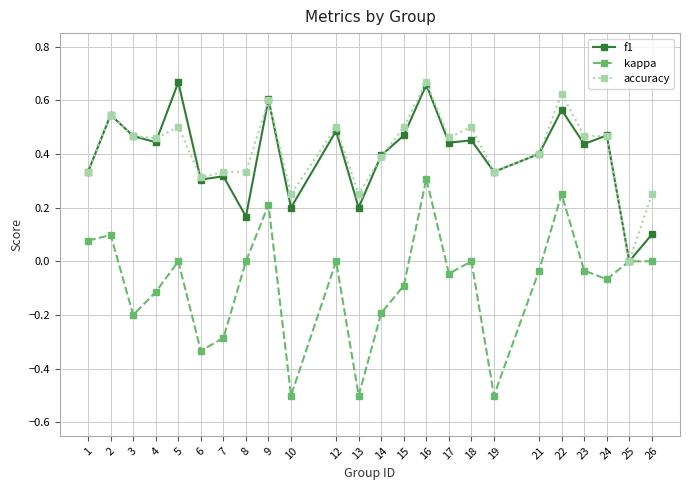

What is the lowest value of the kappa series?

-0.5